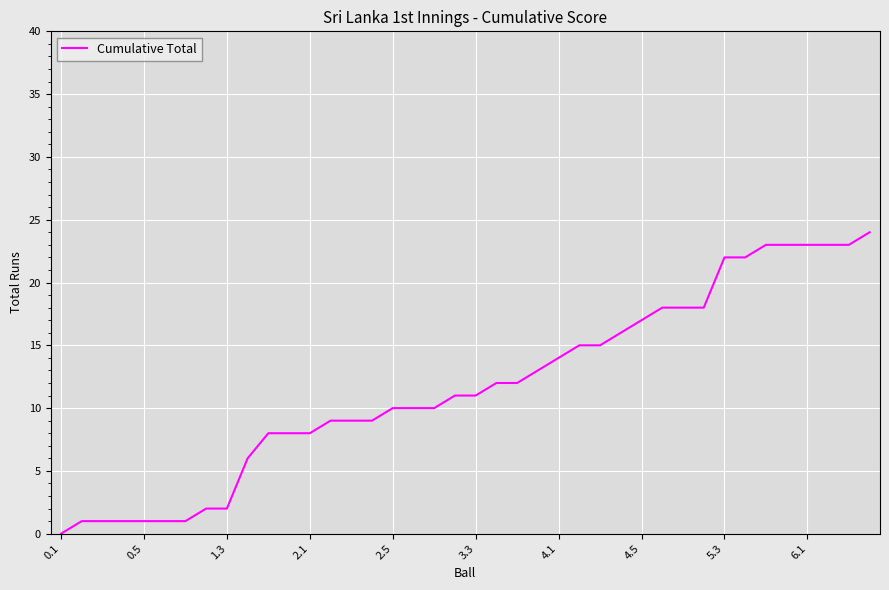

What is the maximum value shown in the chart?

24